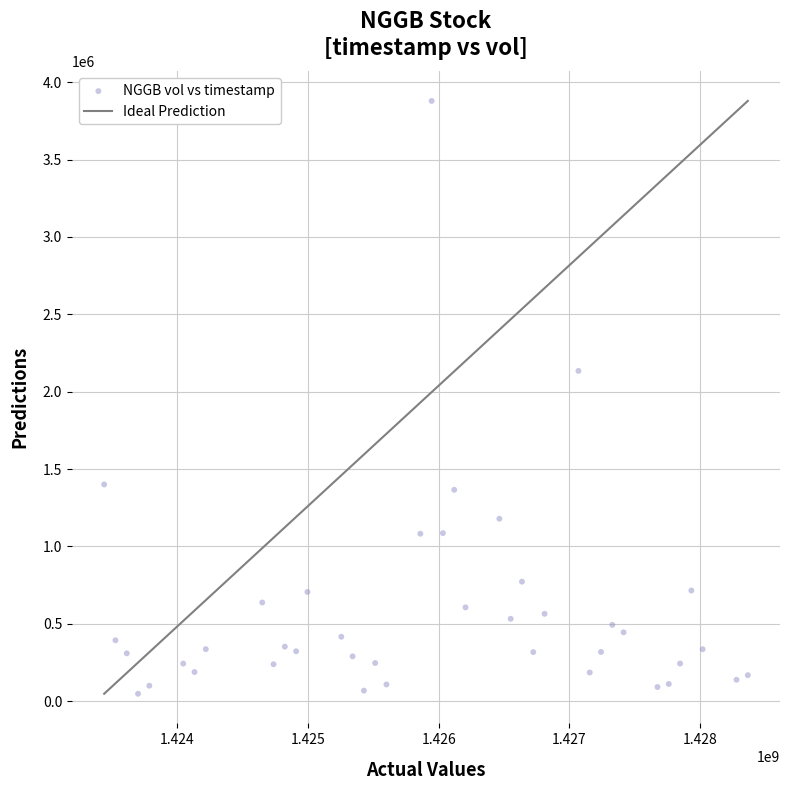

What Y value in the scatter plot is closest to 1963200?

2134000